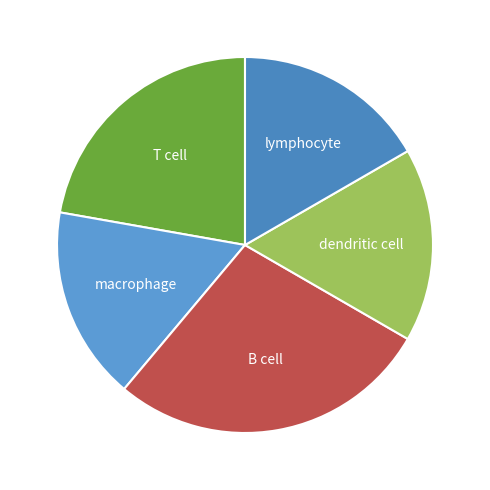

How many slices are in this pie chart?

5